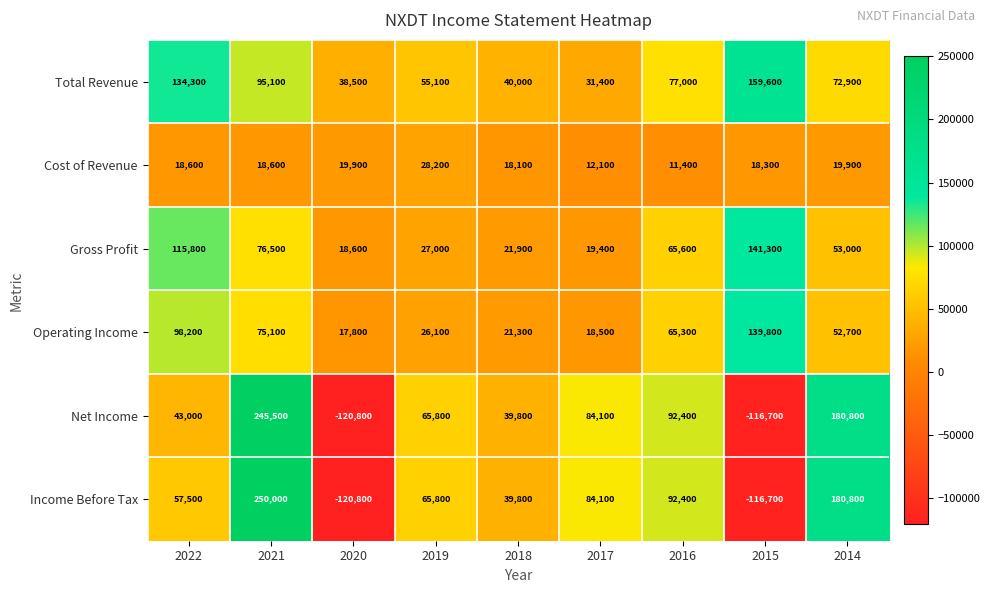

What is the difference between the second highest and minimum values in the Net Income series?

301600